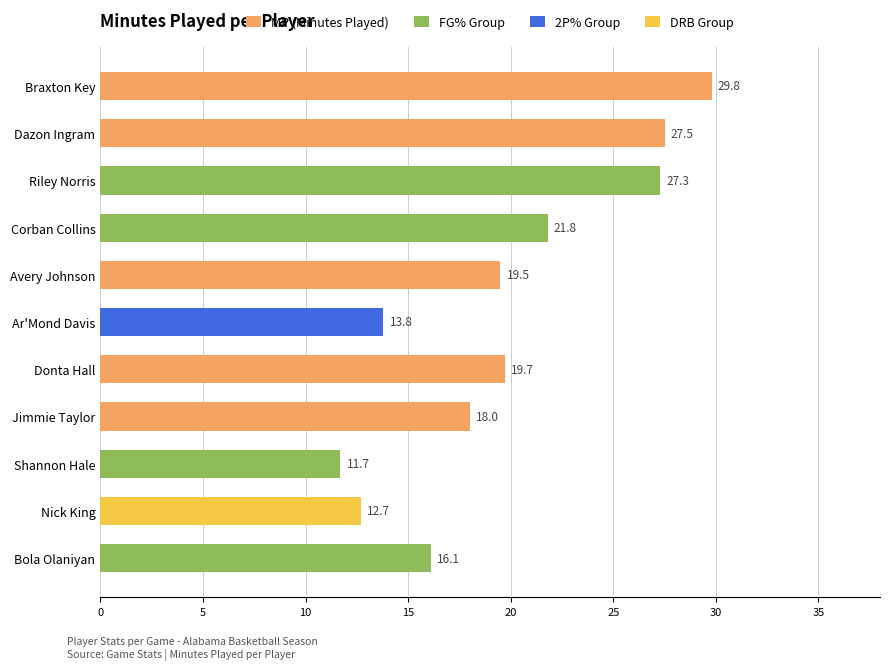

What is the difference between the maximum and minimum values?

18.1